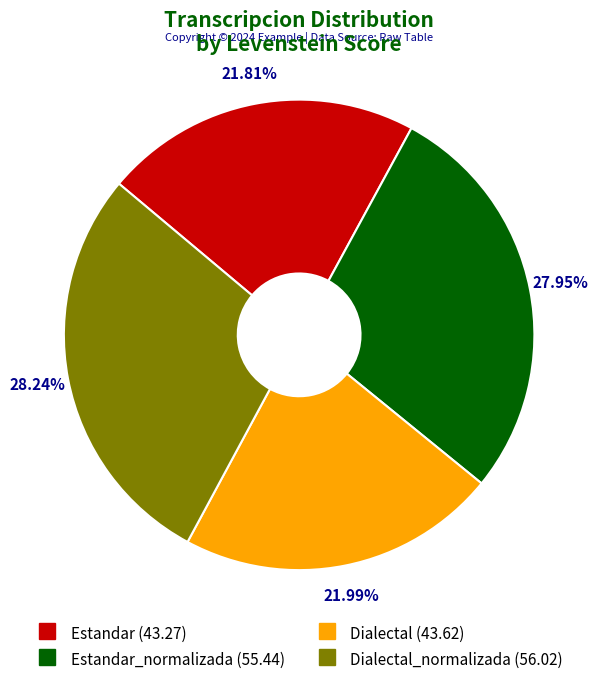

Is there any slice that represents more than half of the pie?

No